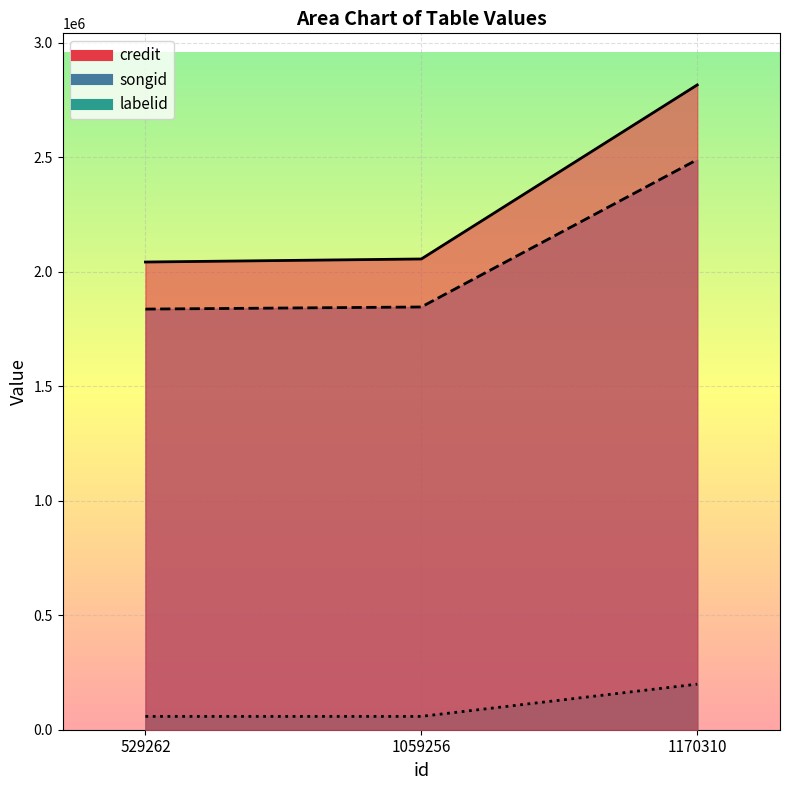

What is the highest value of the labelid series?

199014